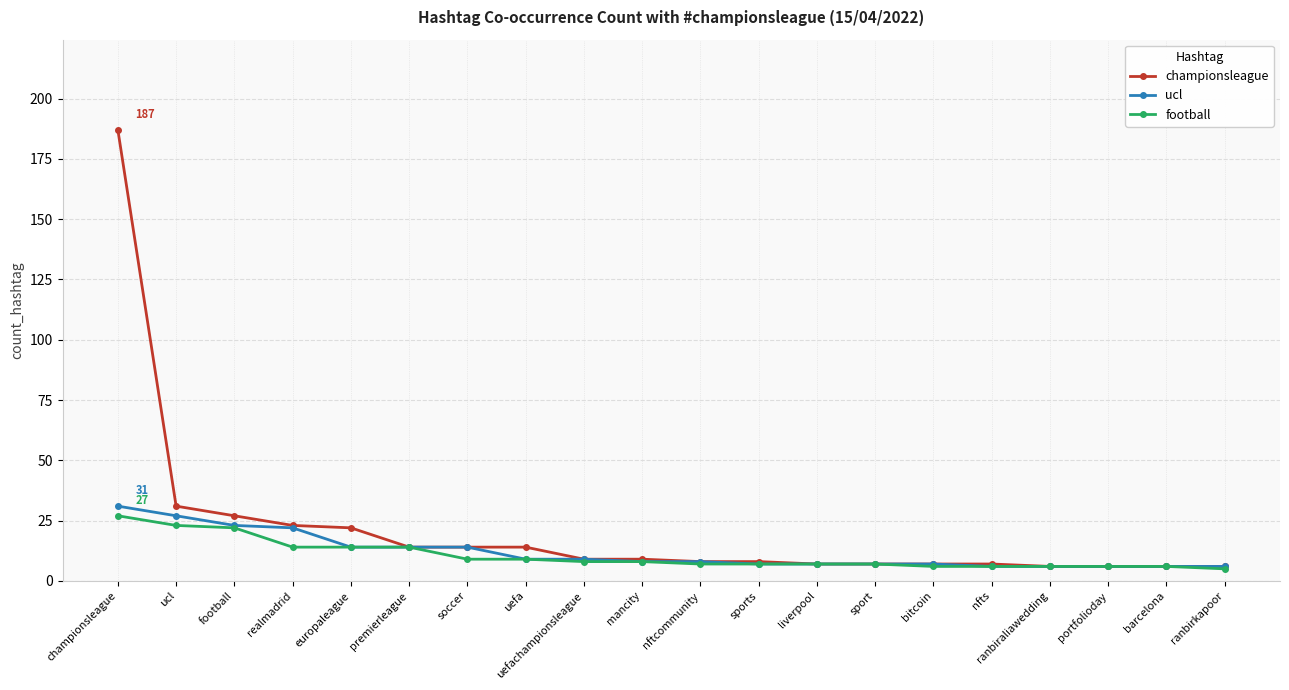

Which series has the widest spread of values?

championsleague